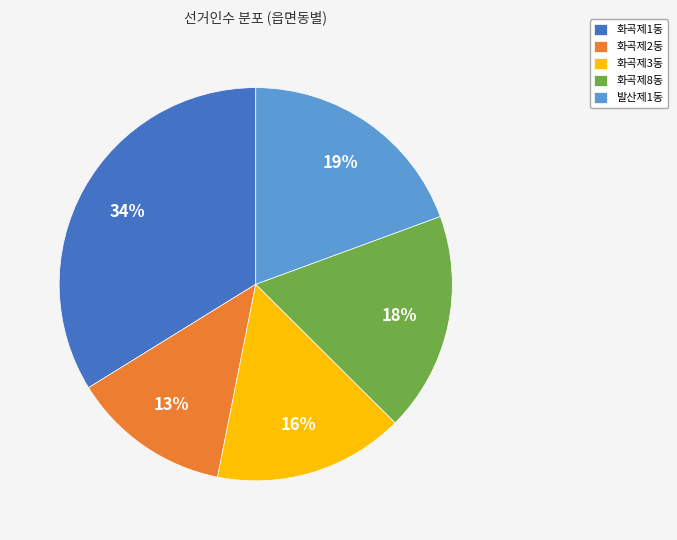

To the nearest percent, what is the difference between the largest and smallest slice percentages?

21%